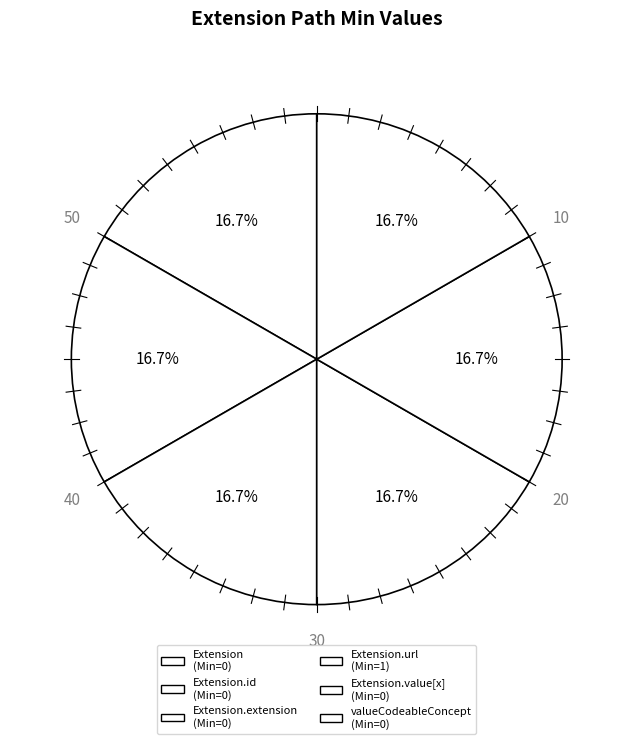

To the nearest percent, what is the average slice percentage?

17%